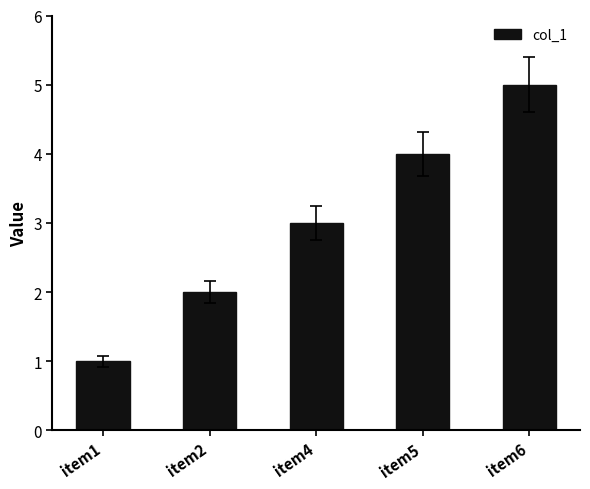

What is the difference between the second highest and minimum values?

3